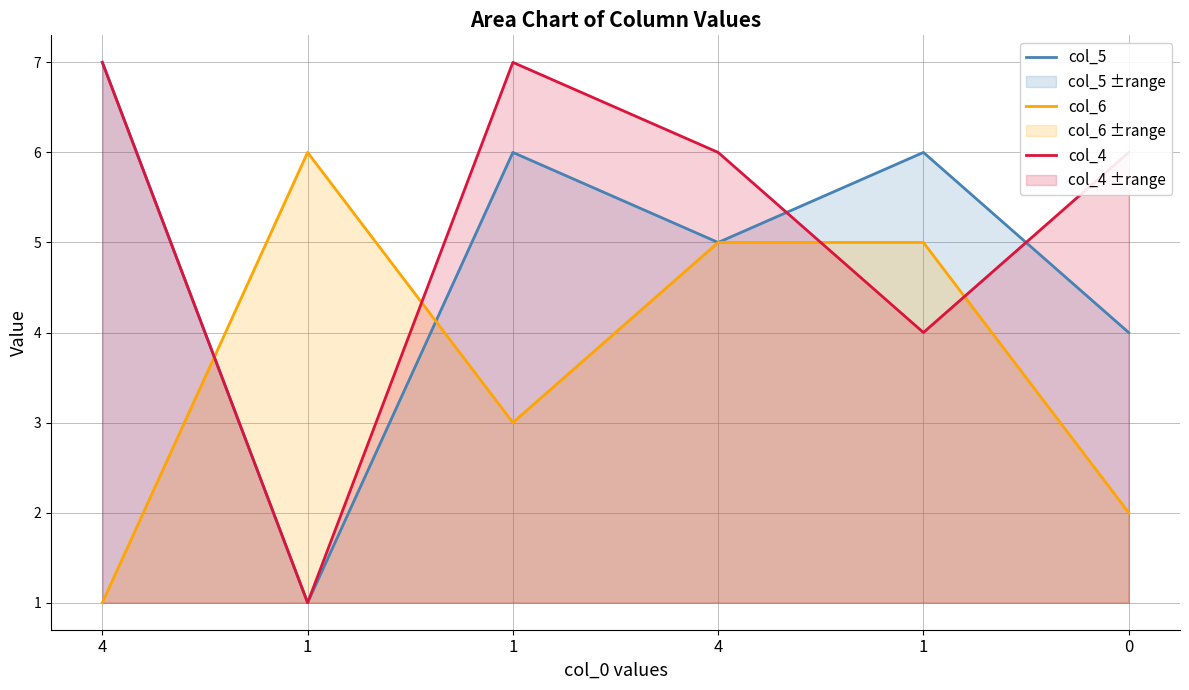

Rank the series by their average value, from lowest to highest.

col_6, col_5, col_4